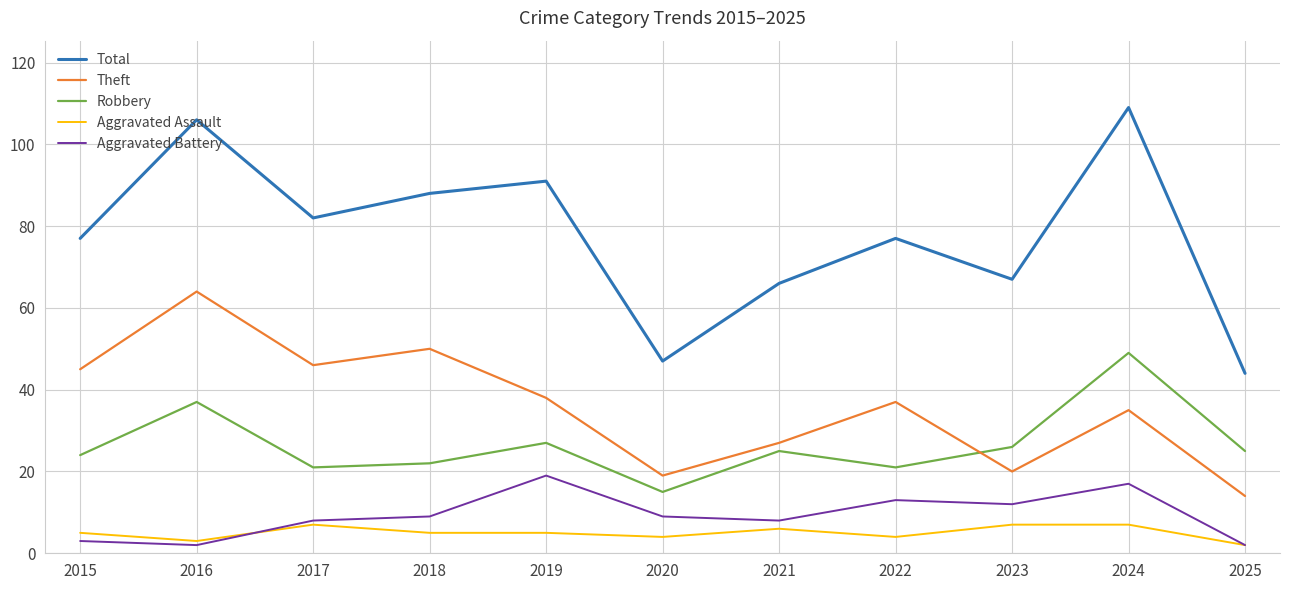

True or false: Robbery and Total intersect in this chart.

False